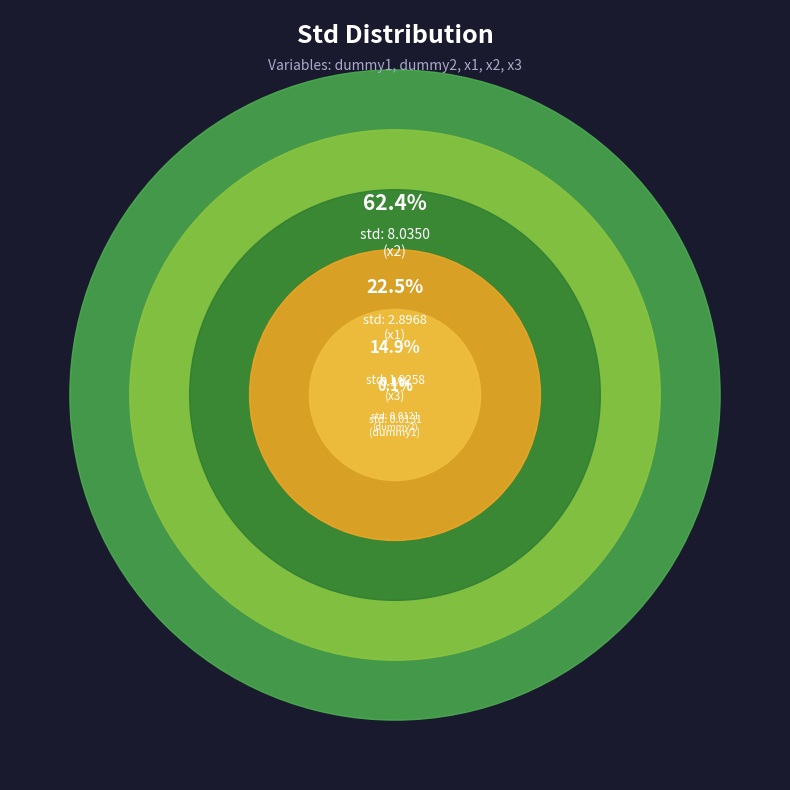

How many segments does this pie chart have?

5